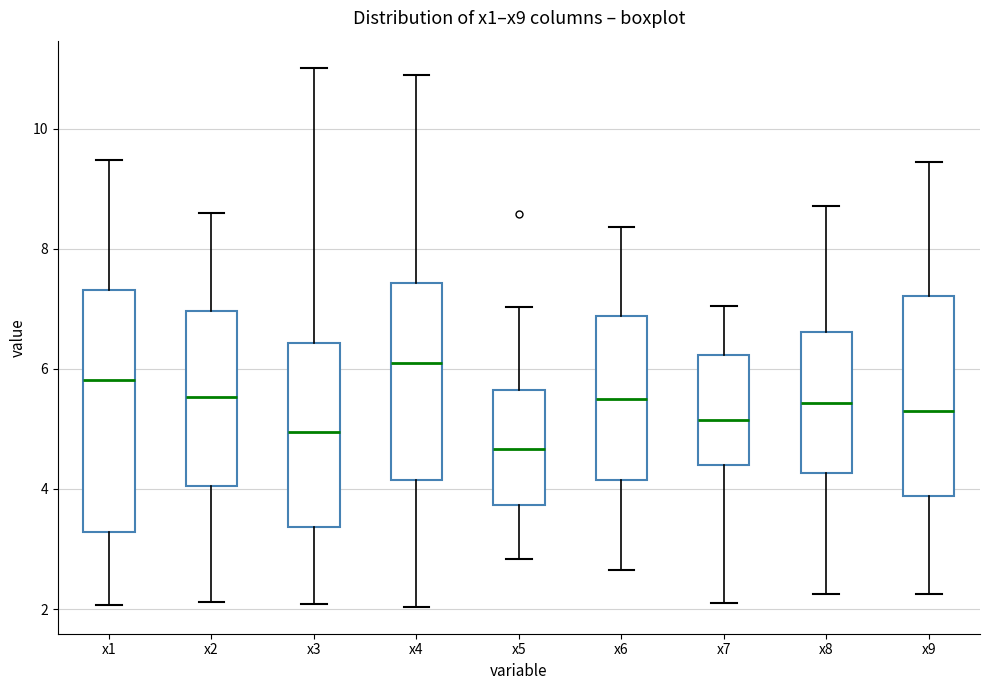

Where does the upper whisker of the box for x9 end on the y-axis? The values are not printed on the chart, so give them approximately, as read against the axis.

9.4